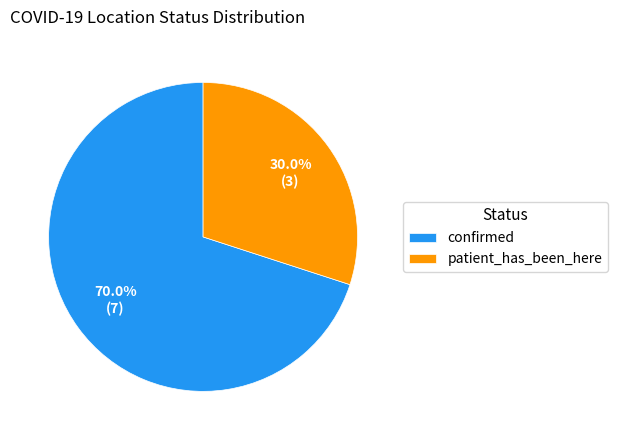

Is there a majority slice in this chart?

Yes